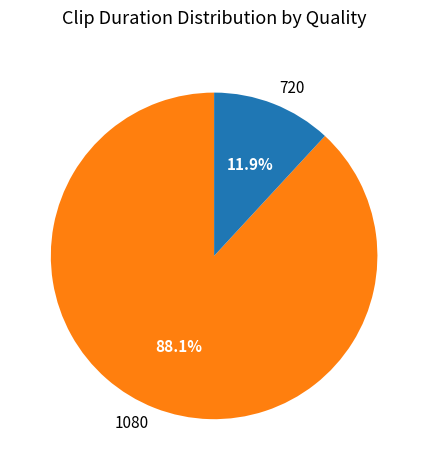

Rank the categories by value from lowest to highest.

720, 1080